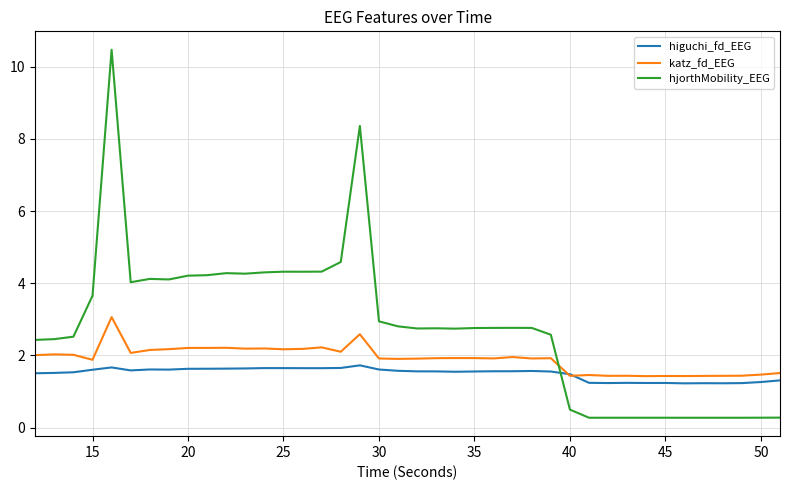

Which series has the widest spread of values?

hjorthMobility_EEG